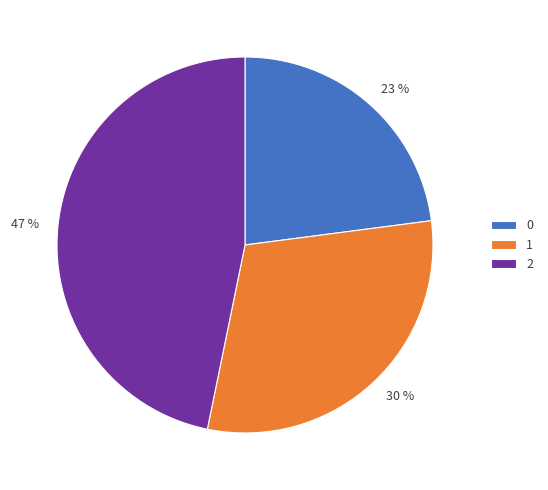

Is it true that 2 is 47% of the pie?

True